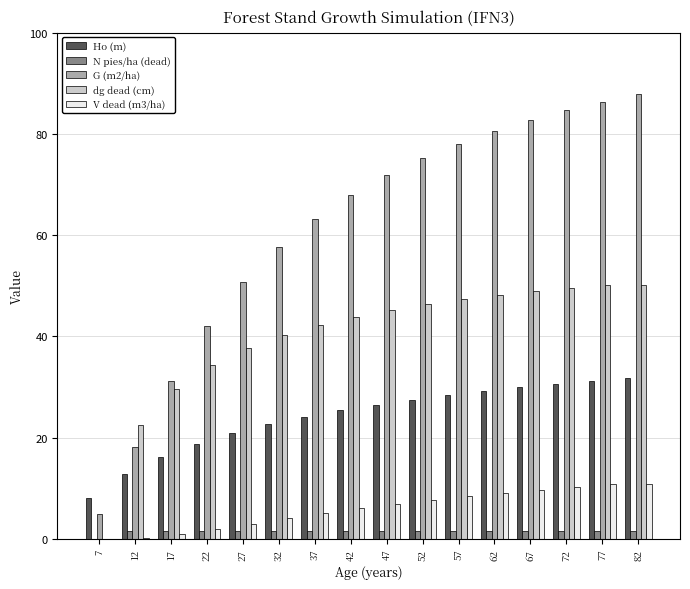

The value of V dead (m3/ha) at 82 is 3.9. True or false?

False